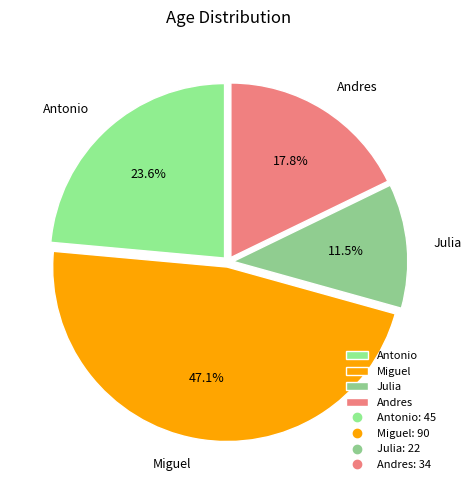

Is the sum of Antonio and Miguel greater than half?

Yes